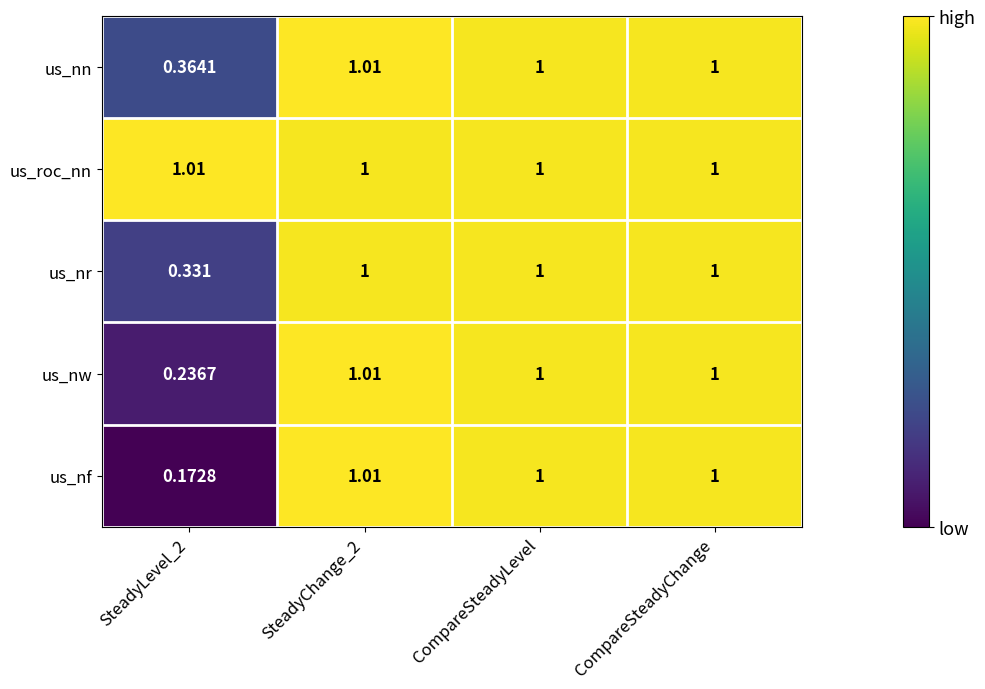

Which series has the largest range (max minus min)?

us_nf